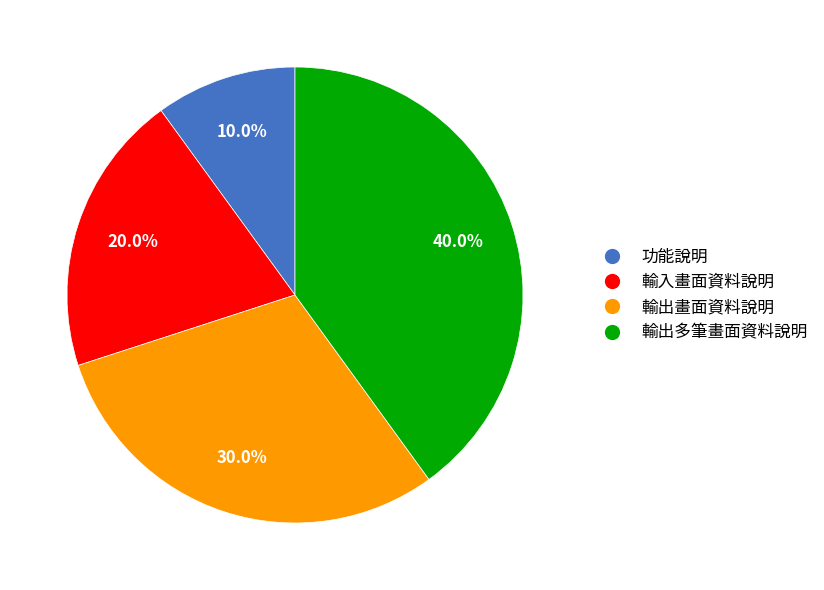

To the nearest percent, what is the average slice percentage?

25%